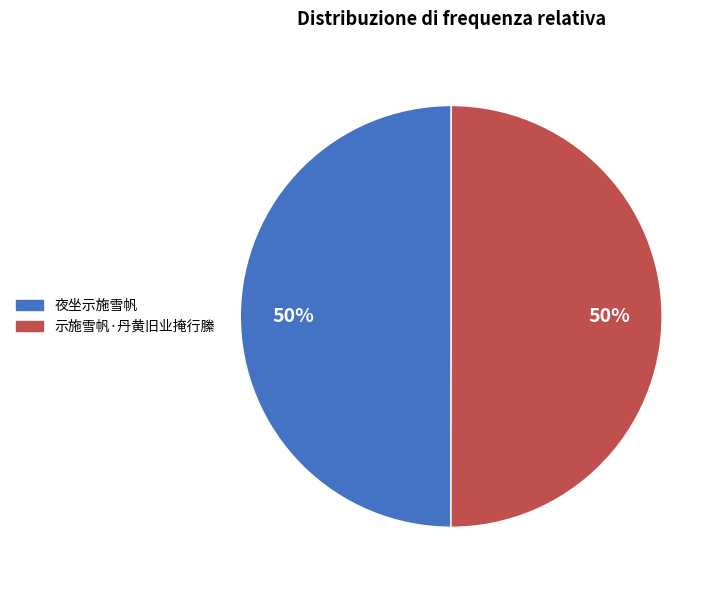

Count the number of slices in the pie.

2